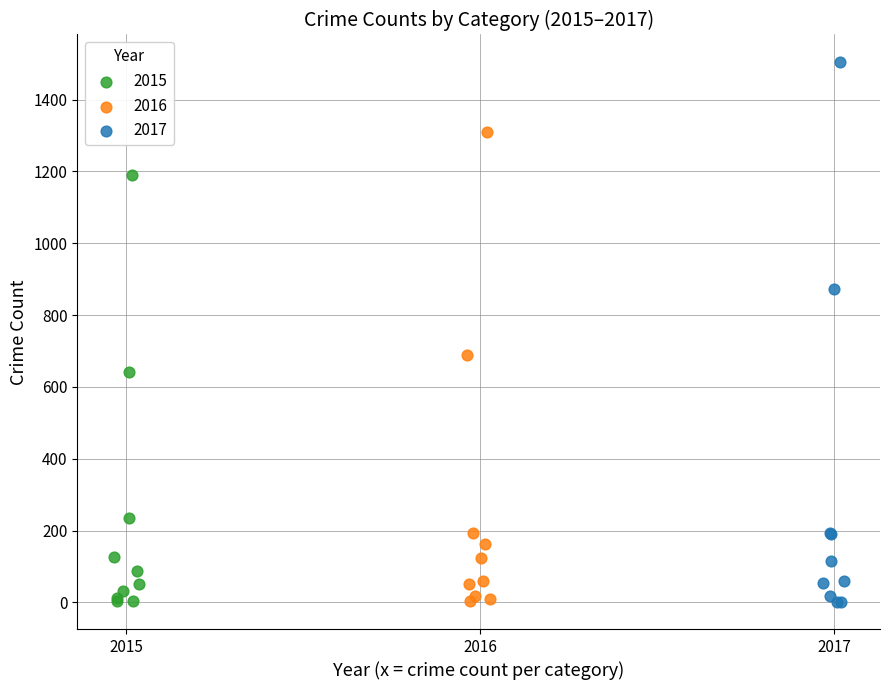

Which series contains the highest Y value?

2017